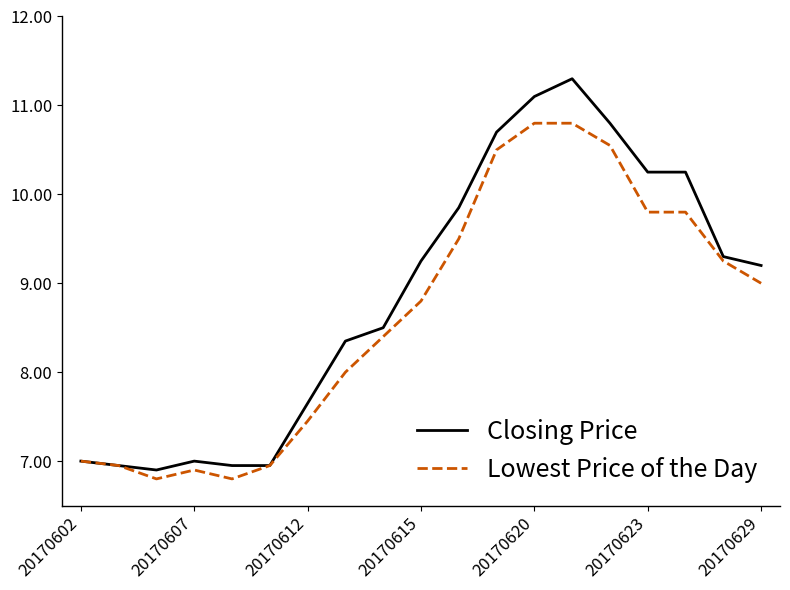

What is the lowest value of the Lowest Price of the Day series?

6.8